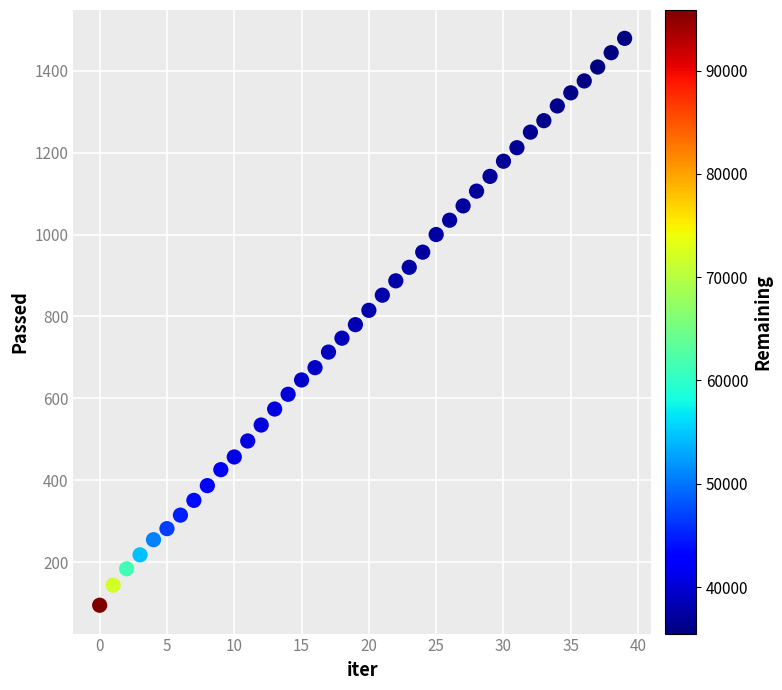

What is the range of Y values (max minus min)?

1384